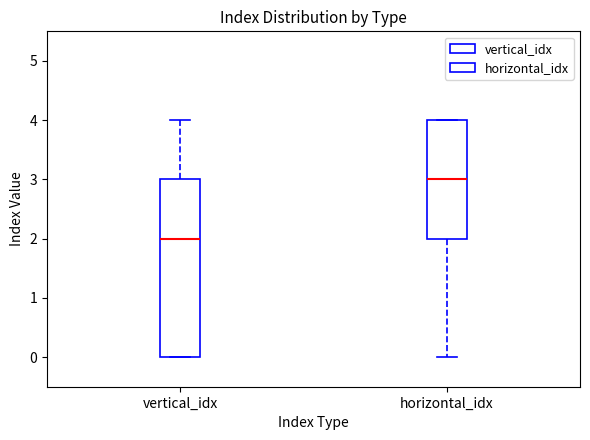

Reading left to right, transcribe this box plot: for each box, give where its median line is, the range the box spans, and where its two whiskers end, as read against the y-axis. The values are not printed on the chart, so give them approximately, as read against the axis.

vertical_idx: median 2, box 0 to 3, whiskers 0 to 4
horizontal_idx: median 3, box 2 to 4, whiskers 0 to 4